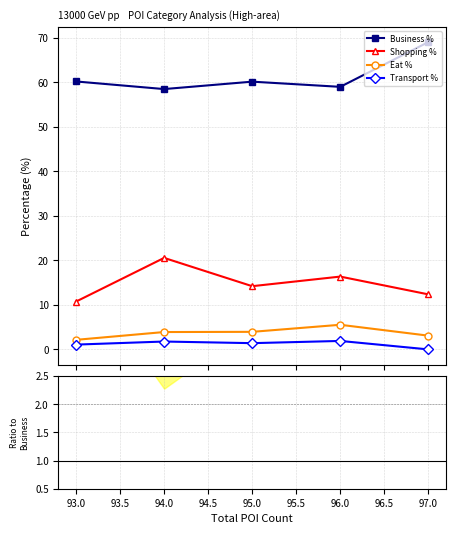

What is the value of the Shopping % point at the 4th from the left?

16.4